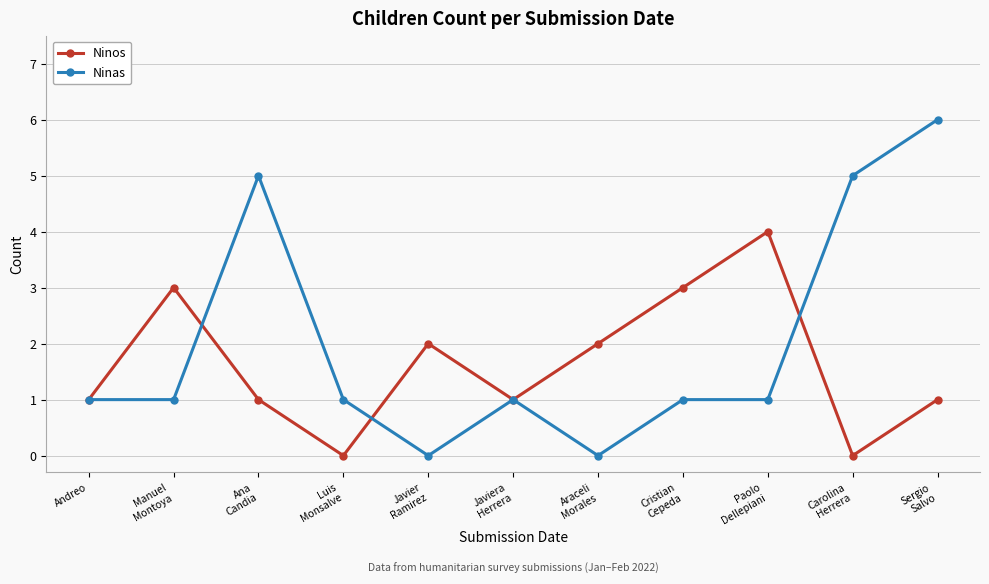

At Cristian
Cepeda, list the series in order from largest to smallest.

Ninos, Ninas